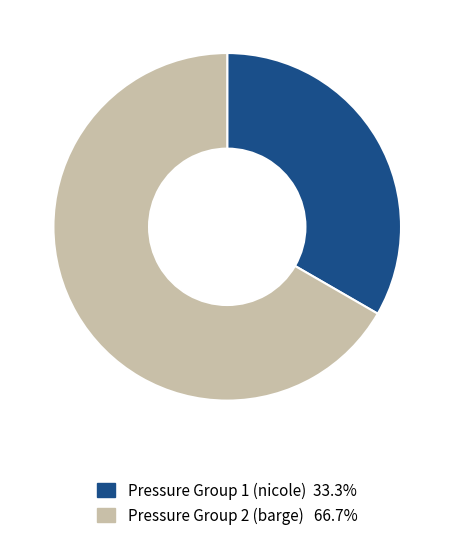

How many segments does this pie chart have?

2